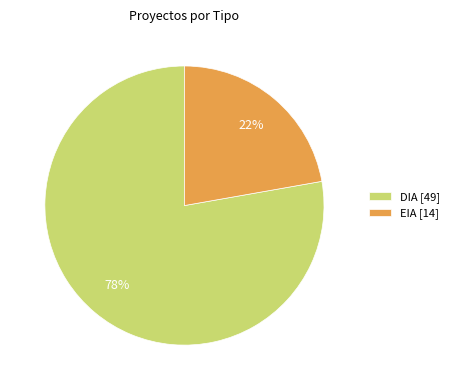

True or false: DIA accounts for 64% of the total.

False